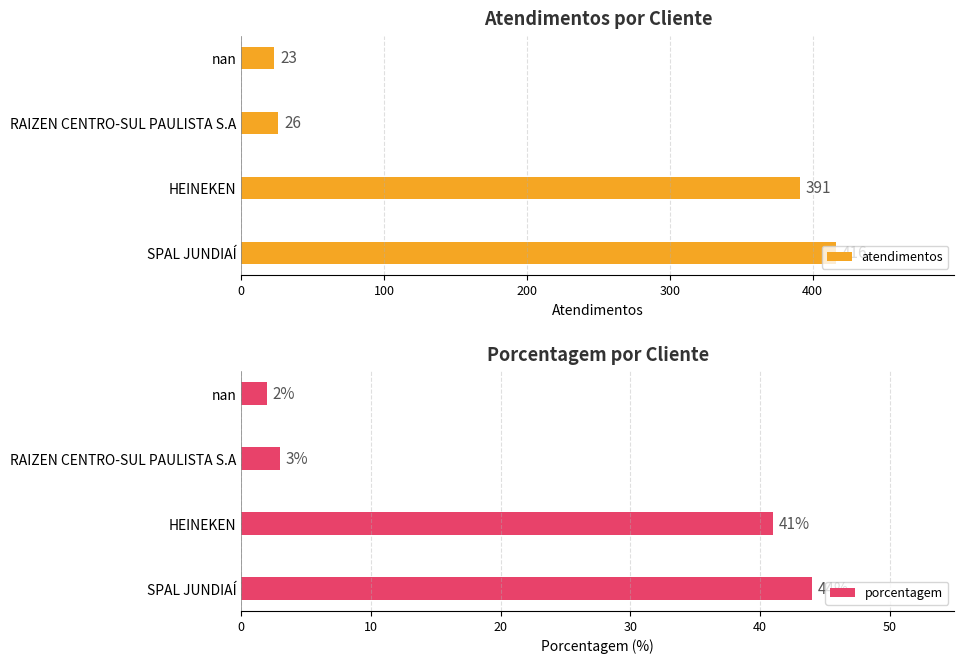

List the series in order of their overall mean, lowest first.

porcentagem, atendimentos